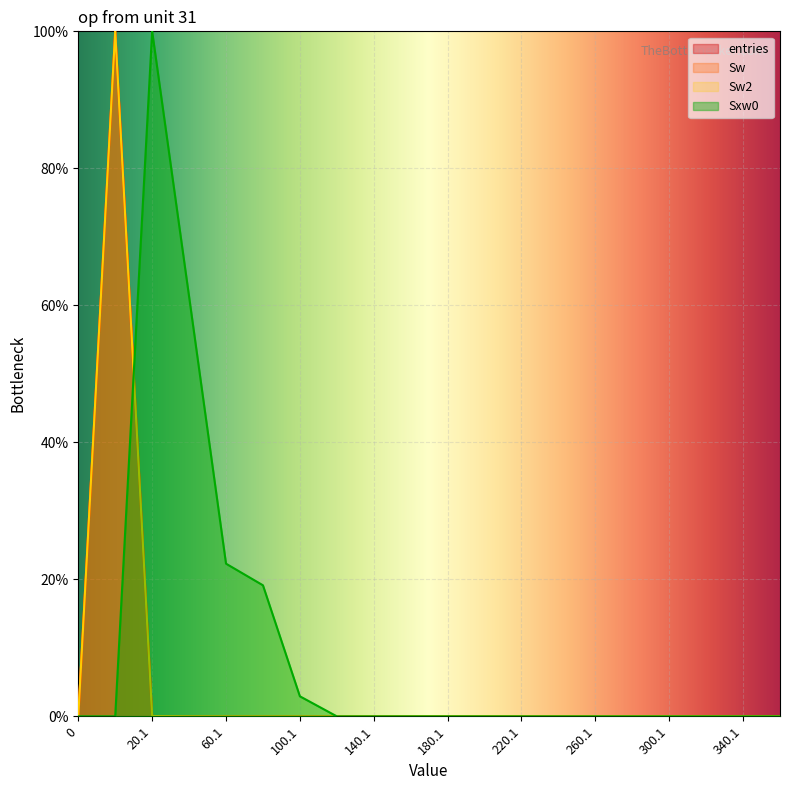

How many lines are shown in the chart?

4